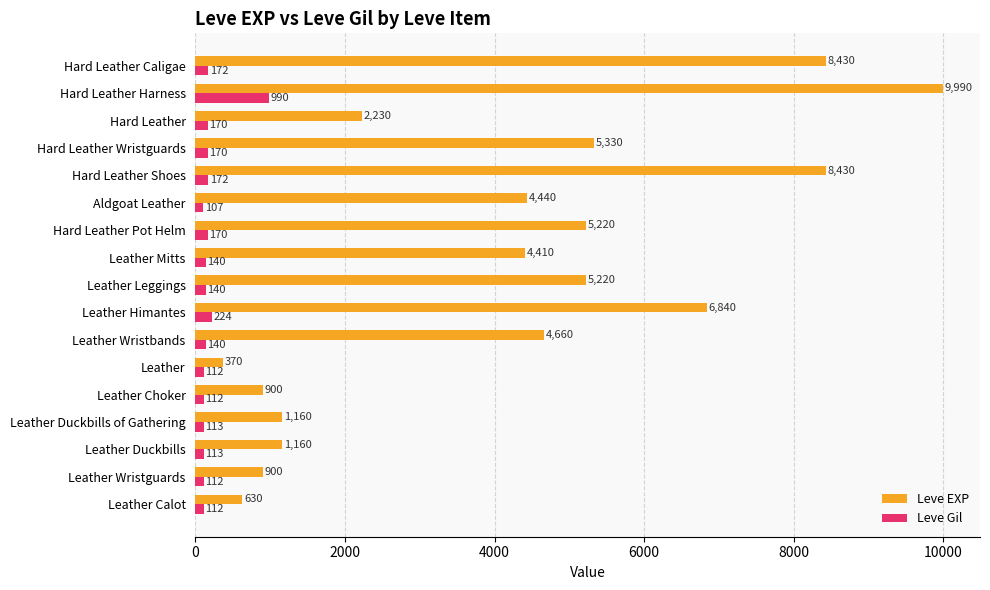

What are all the series names shown in the legend?

Leve EXP, Leve Gil